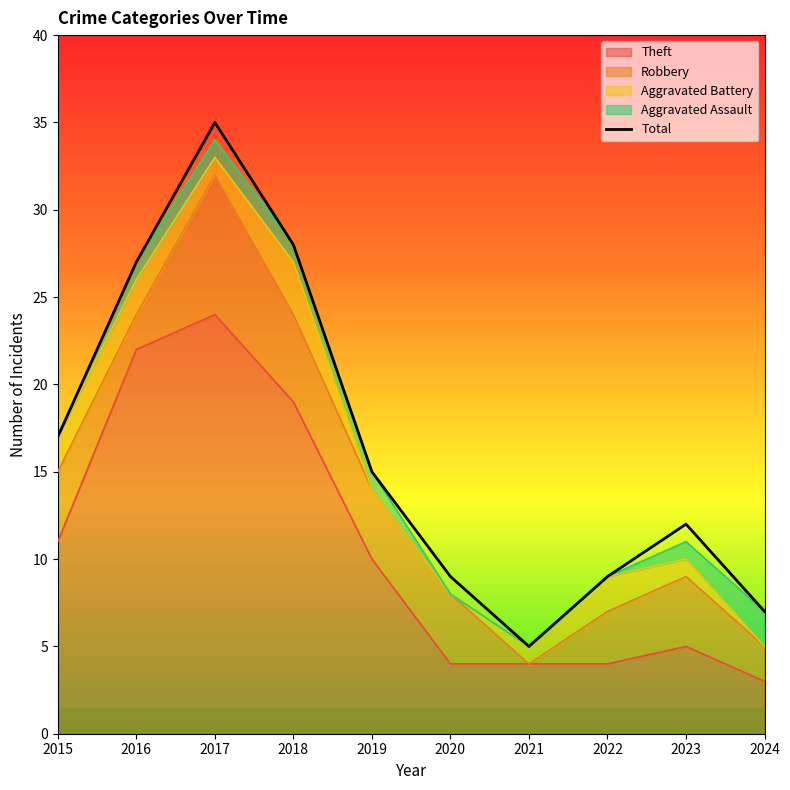

Rank the categories by value from highest to lowest.

2017, 2018, 2016, 2015, 2019, 2023, 2020, 2022, 2024, 2021